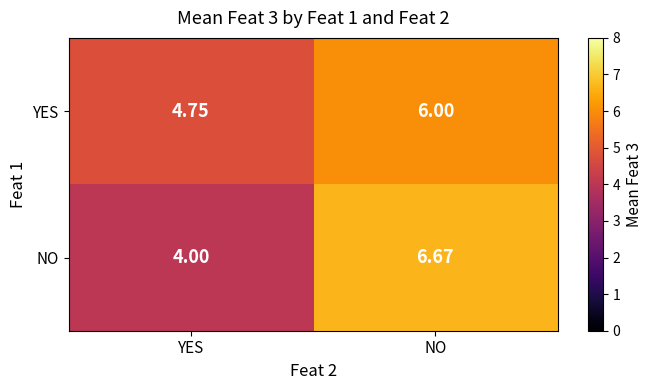

Rank the categories by YES value from lowest to highest.

YES, NO